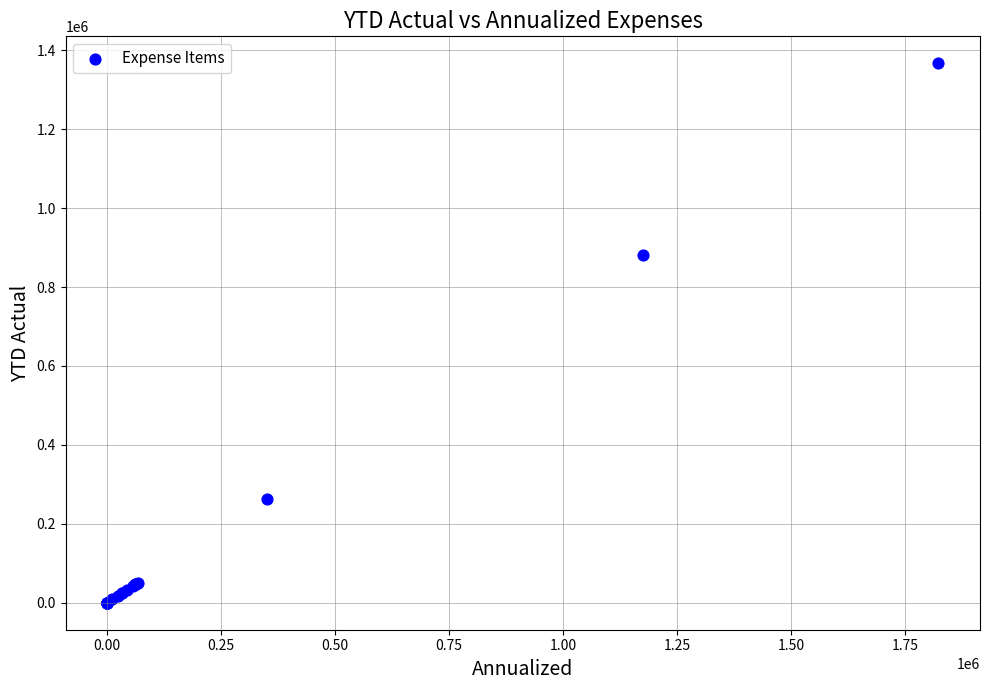

What Y value in the scatter plot is closest to 683543?

880875.0